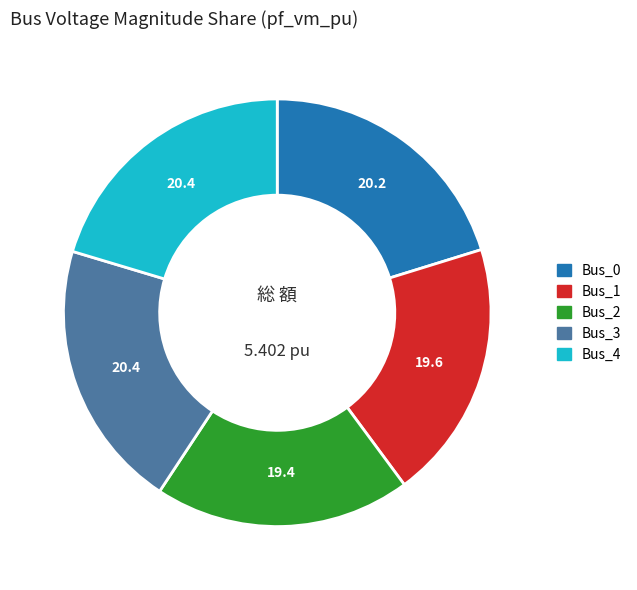

Is Bus_0 the majority of the pie?

No